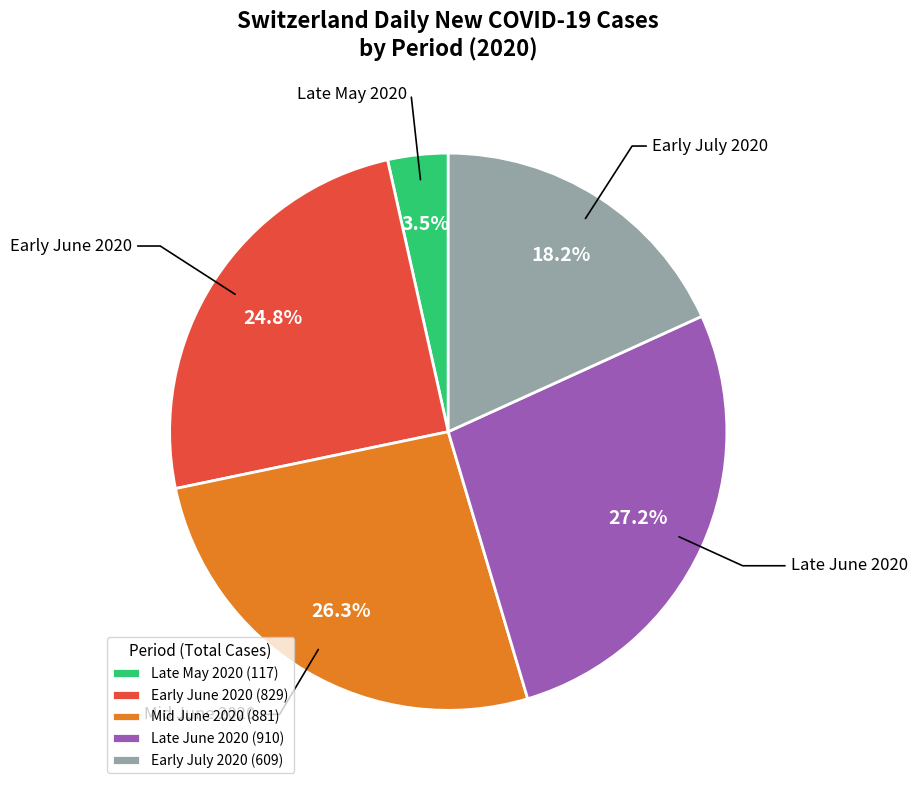

How many slices are in this pie chart?

5